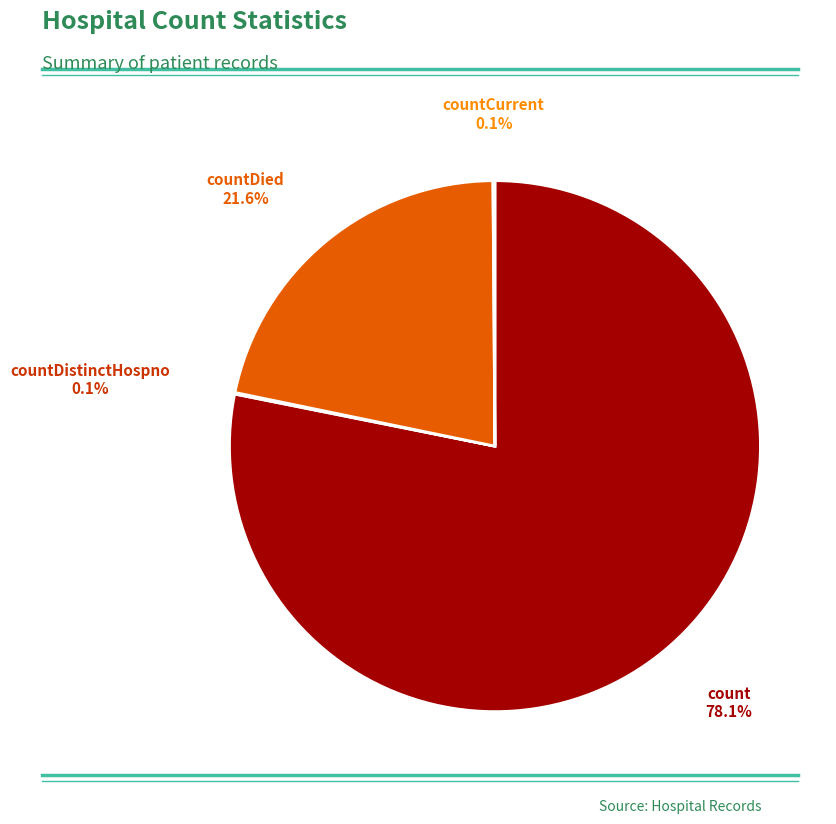

Is there a majority slice in this chart?

Yes